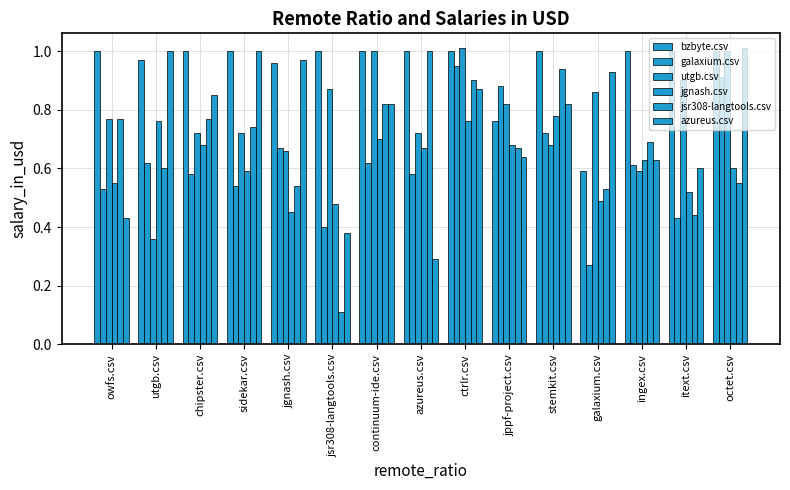

How many series are shown in this chart?

6